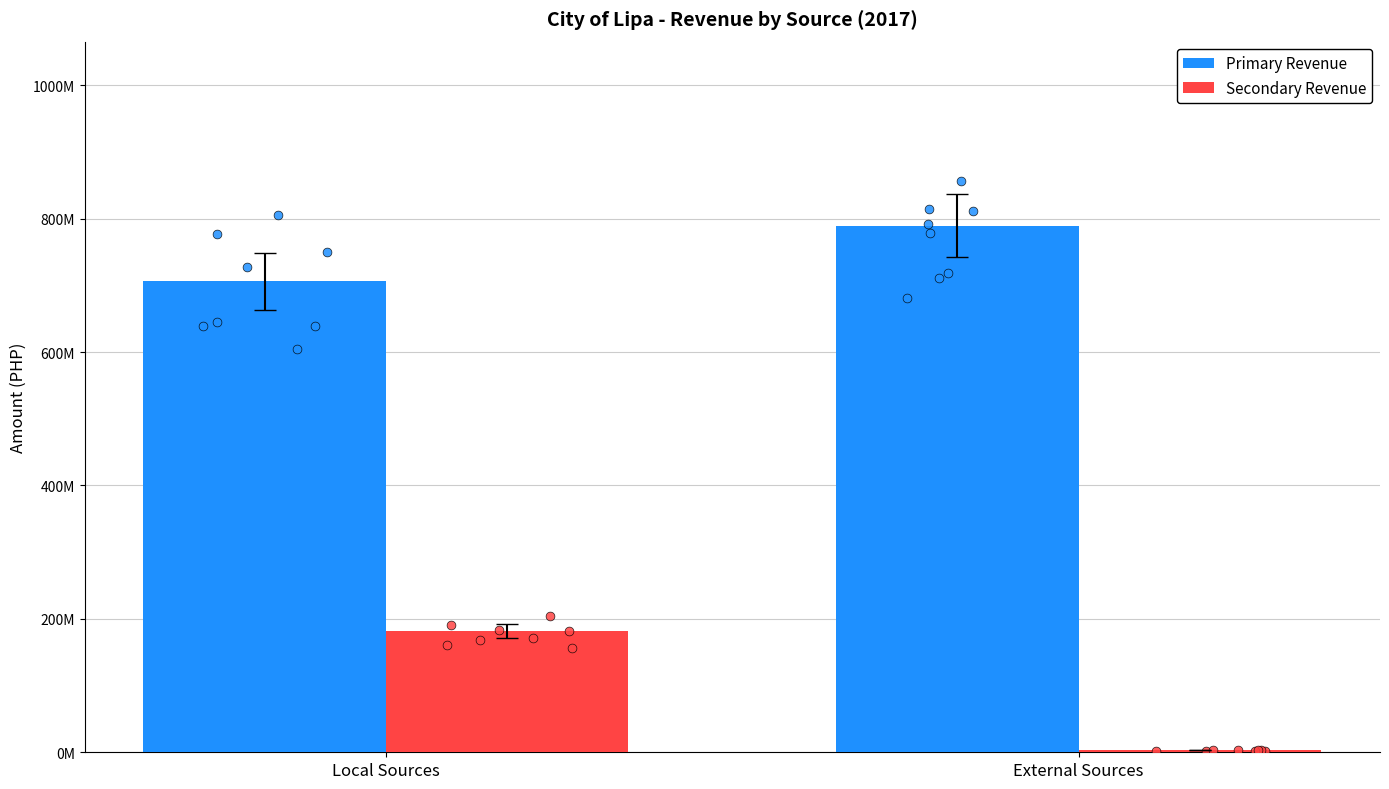

At how many categories does at least one series exceed 179050025?

2